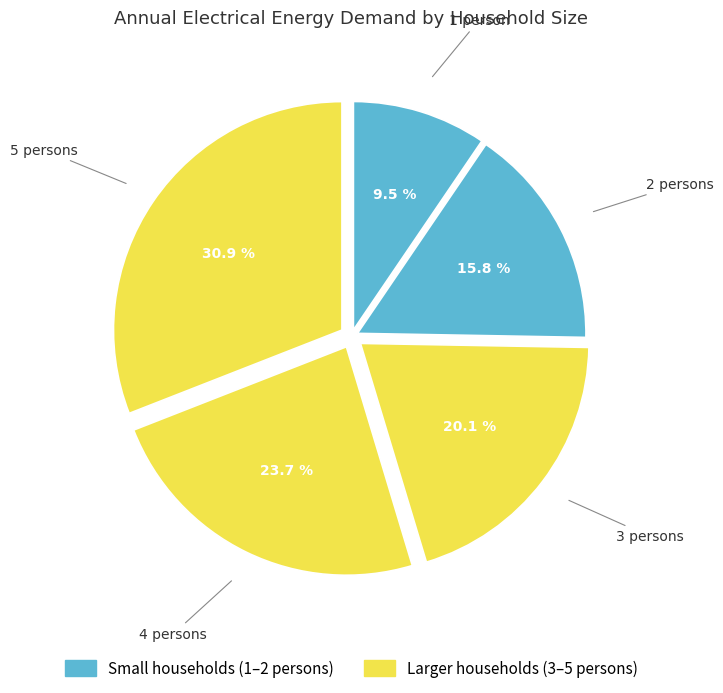

How many segments does this pie chart have?

5